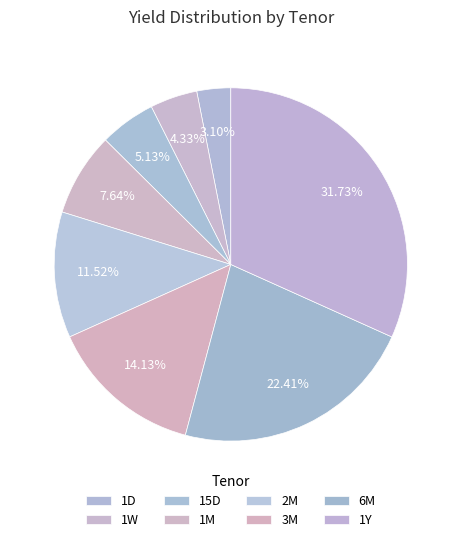

To the nearest percent, what is the average slice percentage?

12%